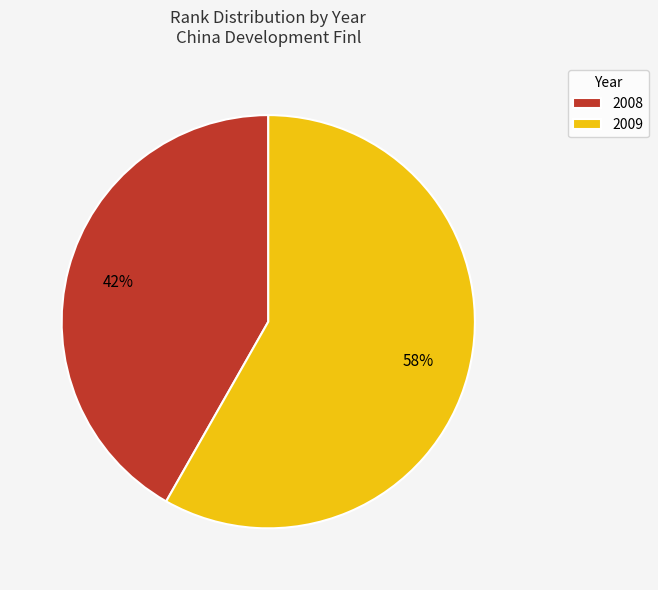

To the nearest percent, what is the difference between the largest and smallest slice percentages?

16%